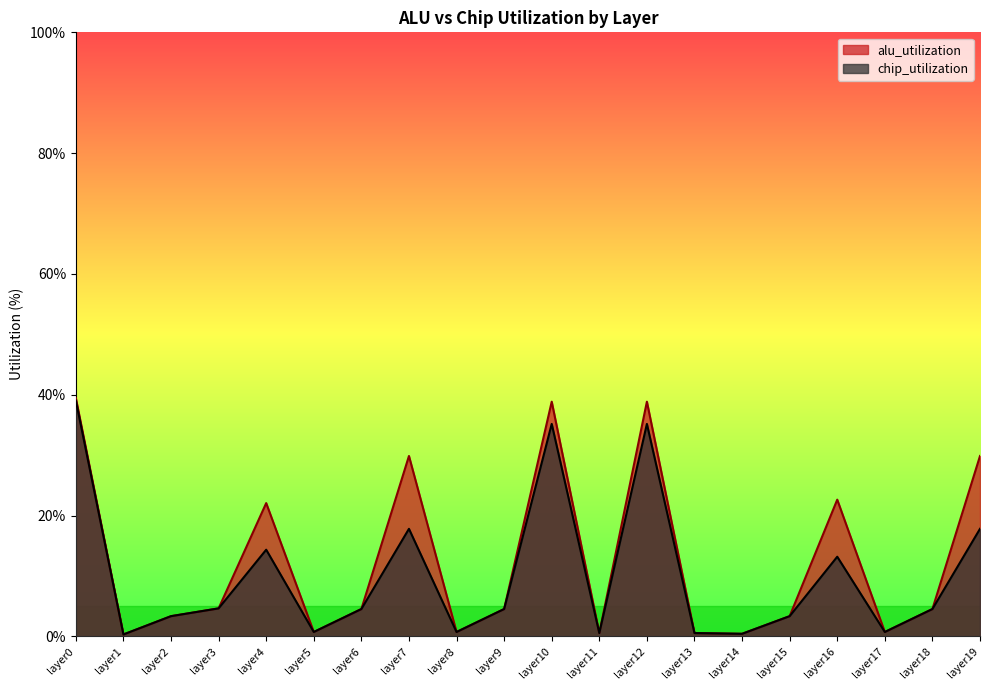

Does the chart display data point markers on the line(s)?

No